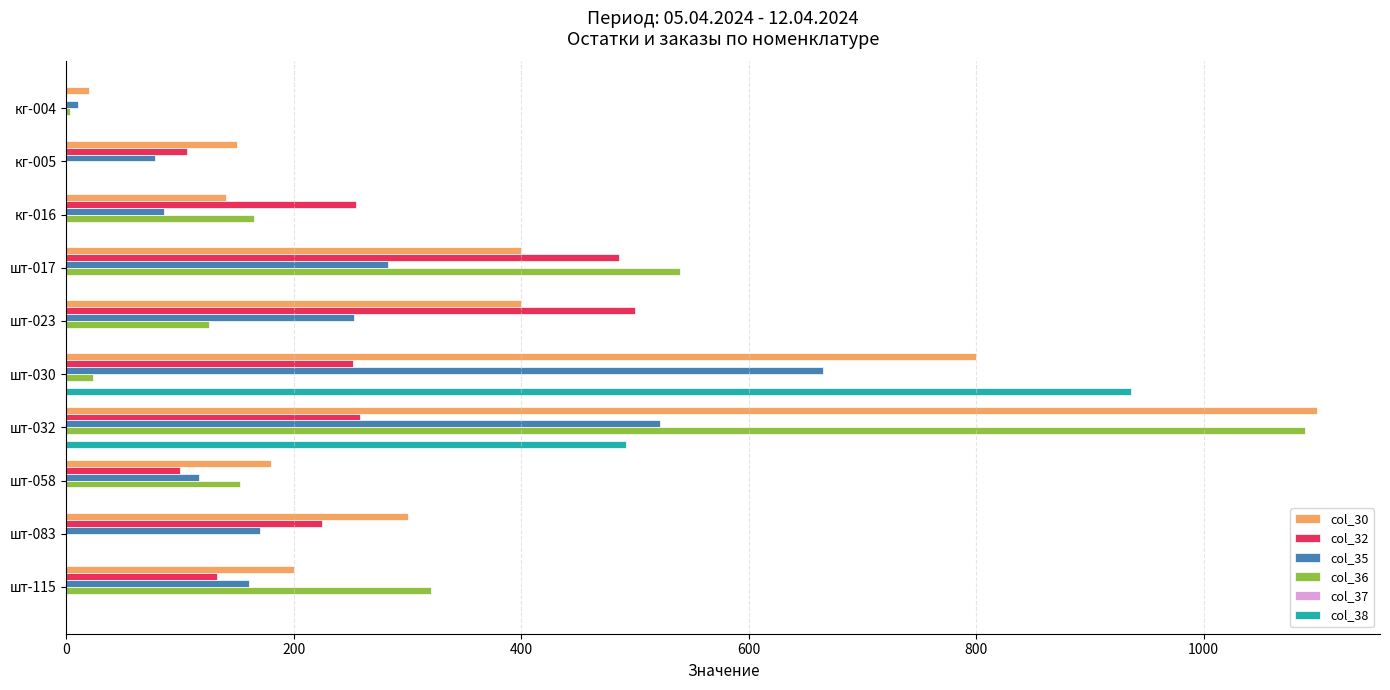

Count the number of data series in this chart.

5